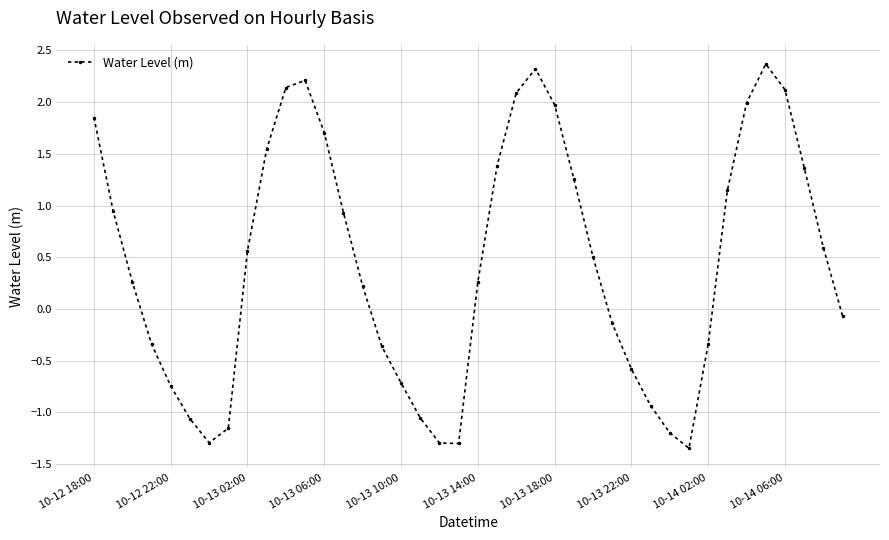

What is the greatest value displayed?

2.4